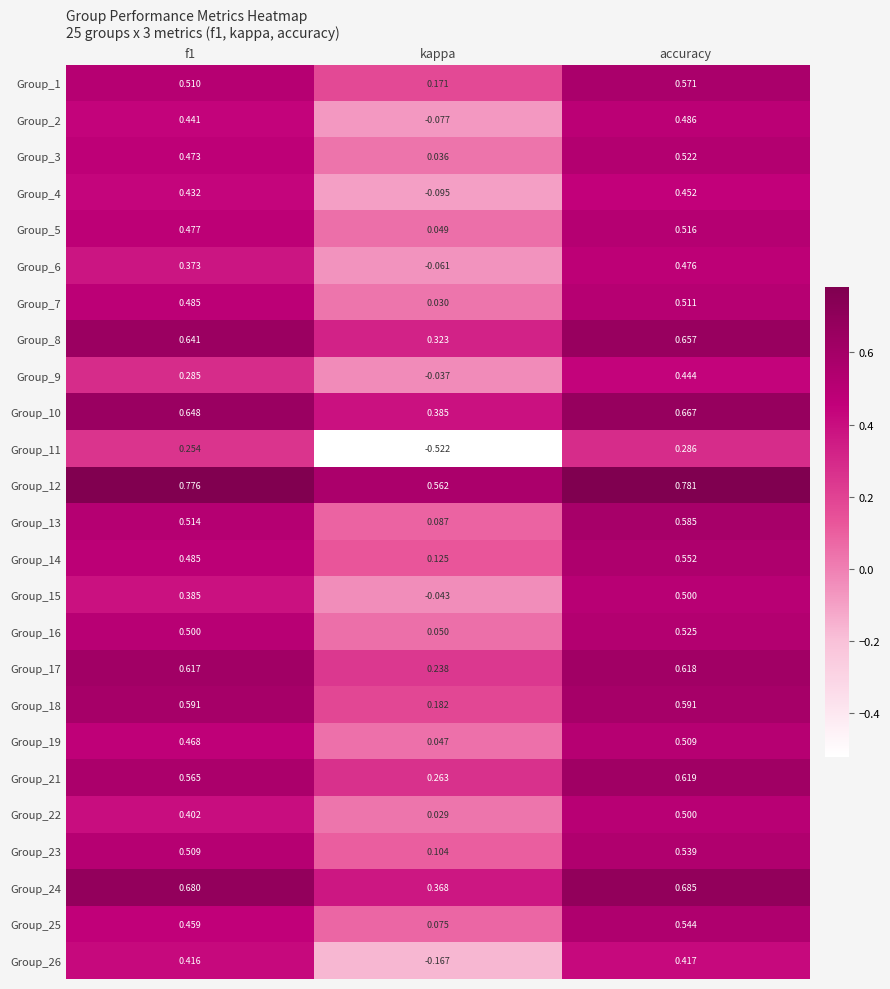

Which category has the highest value in the Group_13 series?

accuracy